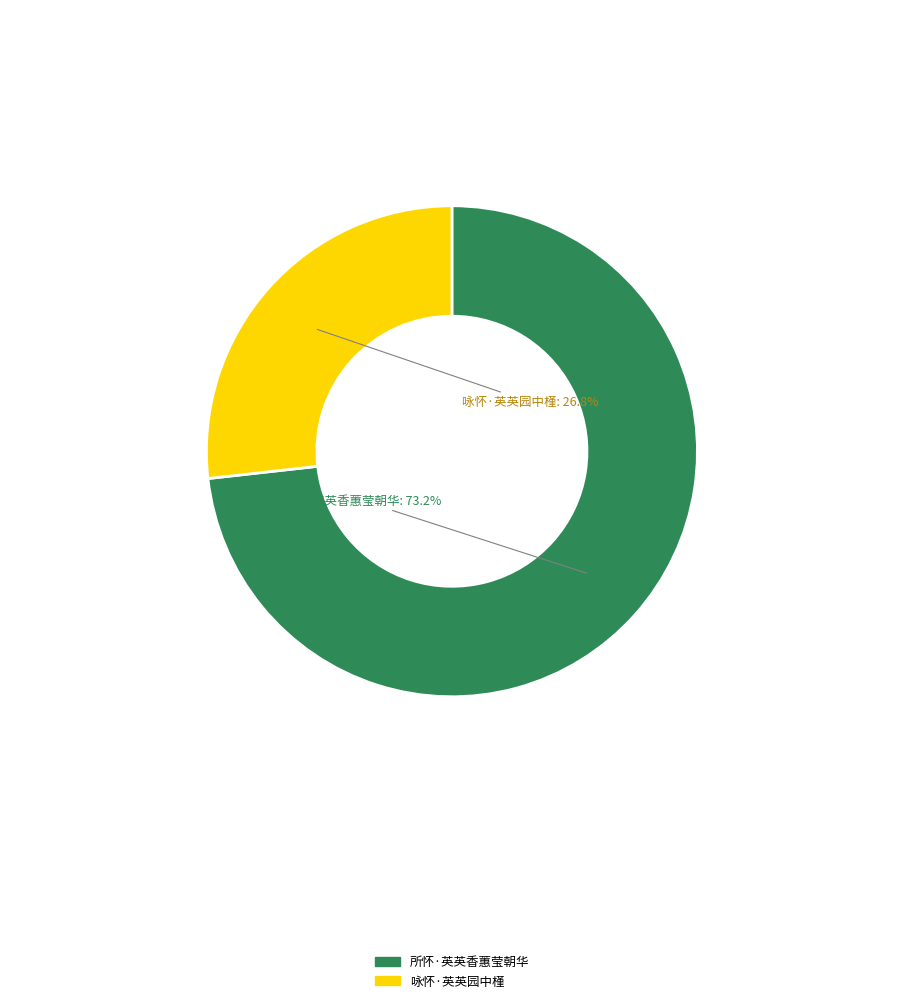

Is the sum of 所怀·英英香蕙莹朝华 and 咏怀·英英园中槿 greater than half?

Yes